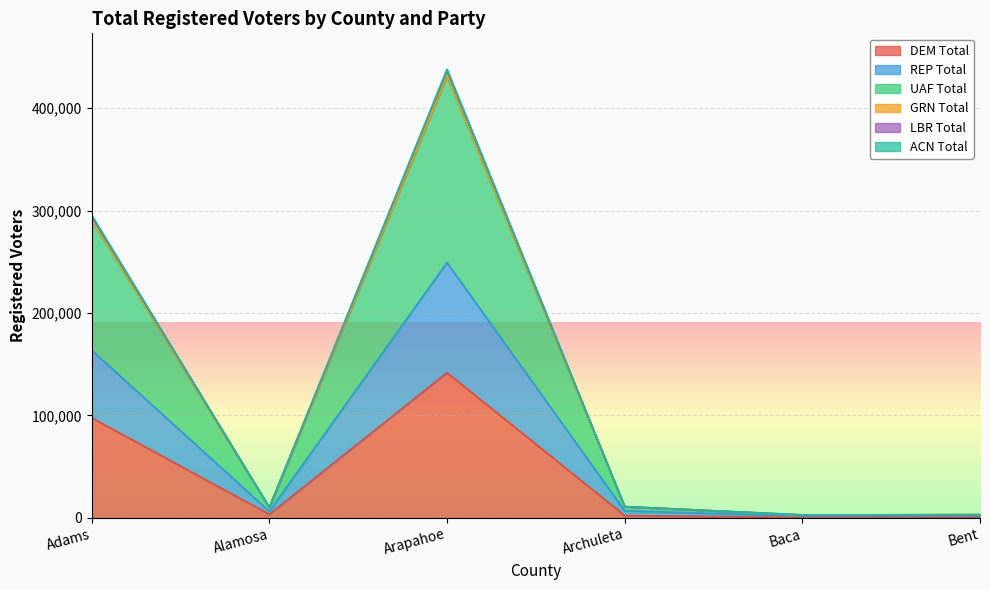

Which series has the largest total across all categories?

UAF Total